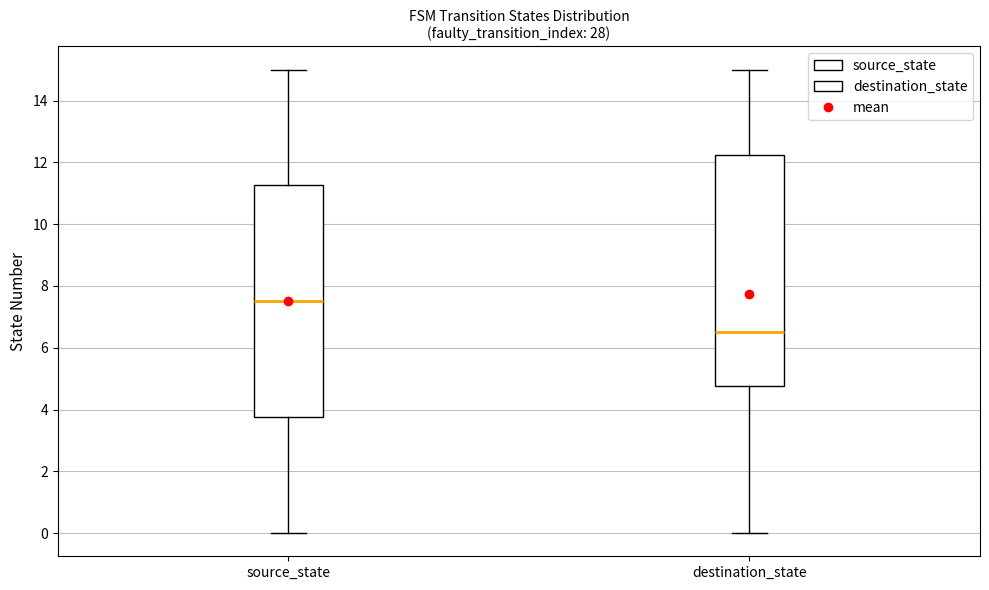

Where is the upper edge of the box for destination_state on the y-axis? The values are not printed on the chart, so give them approximately, as read against the axis.

12.2